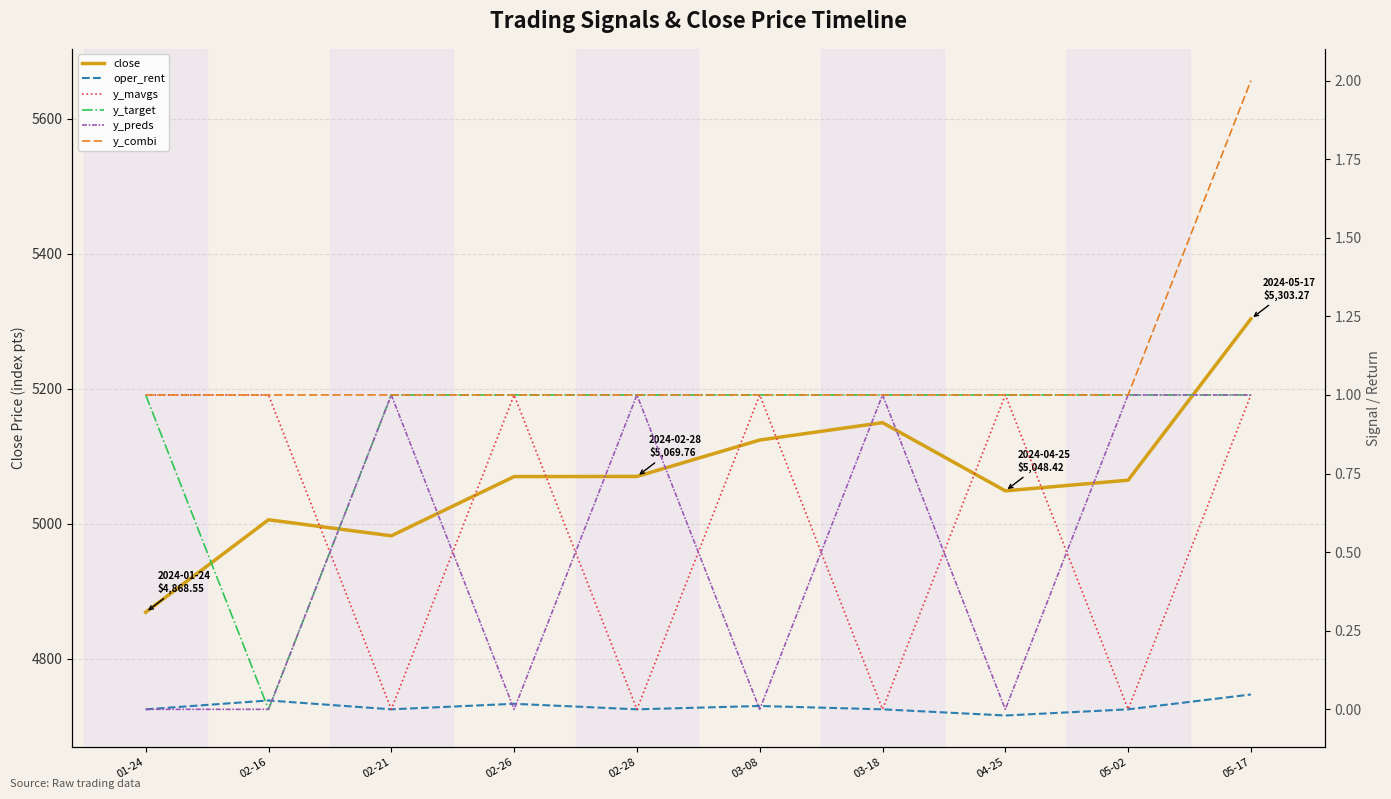

True or false: y_target has more than 0 points higher than both neighbors.

False